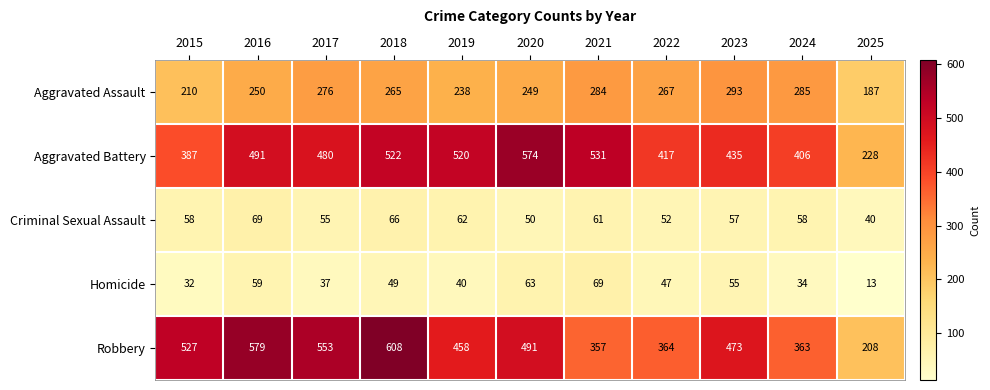

At which label does Aggravated Battery reach its peak?

2020